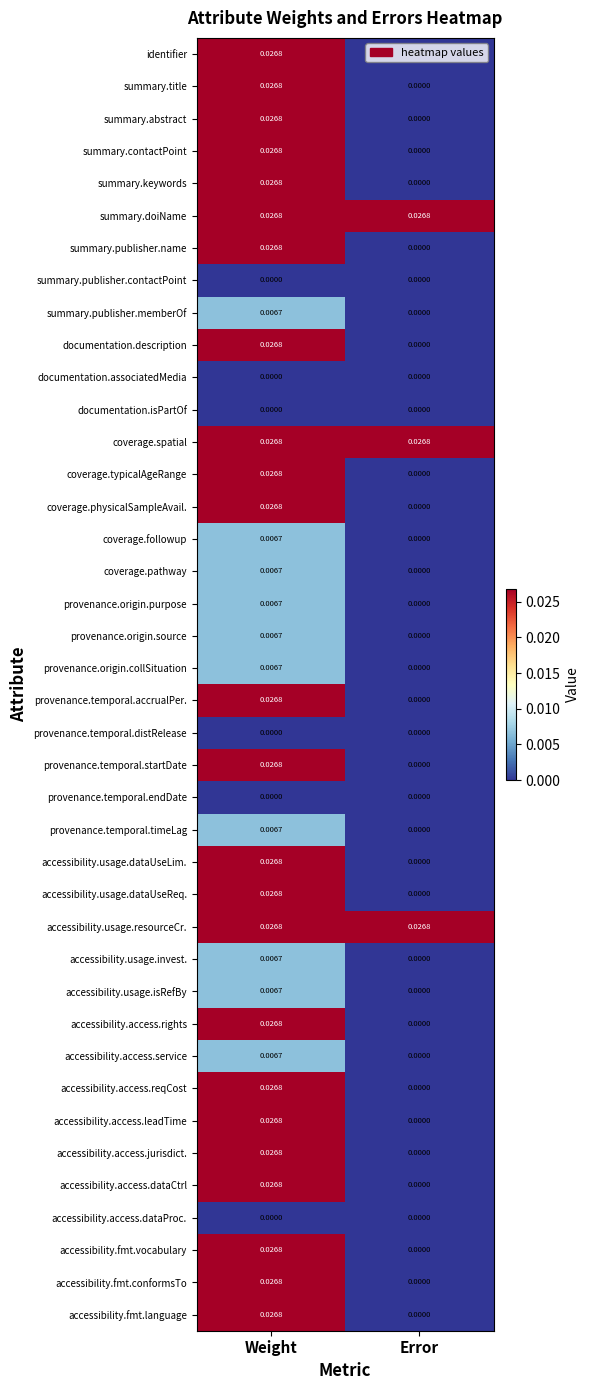

Where is accessibility.access.service nearest to the value 0?

Error